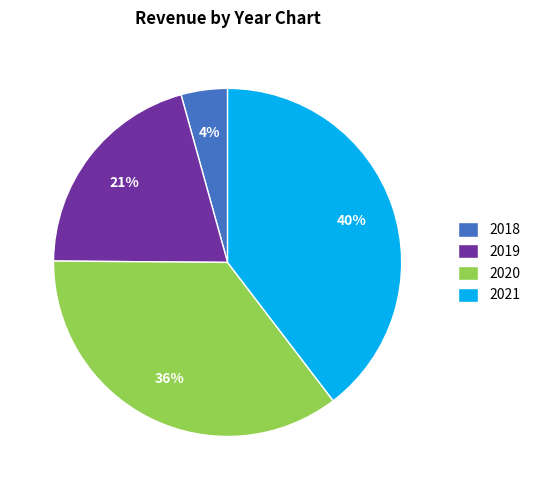

To the nearest percent, what is the difference between the 2021 and 2019 slice percentages?

19%